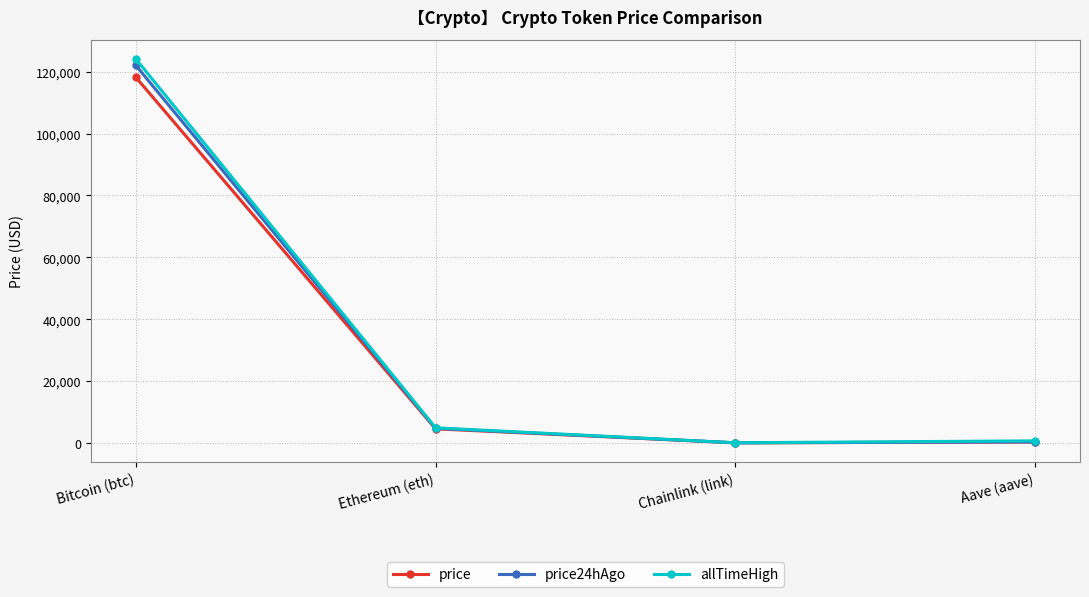

What is the sum of the allTimeHigh values at Chainlink (link) and Aave (aave)?

714.4